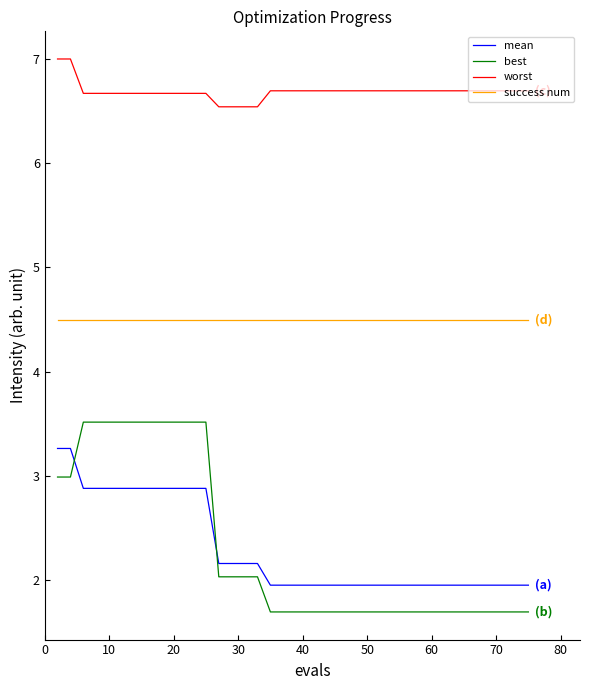

True or false: success num and worst cross at least once.

False